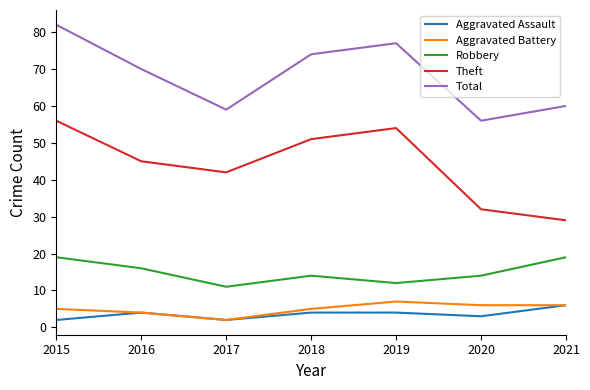

What is the difference between the highest and lowest values at 2021?

54